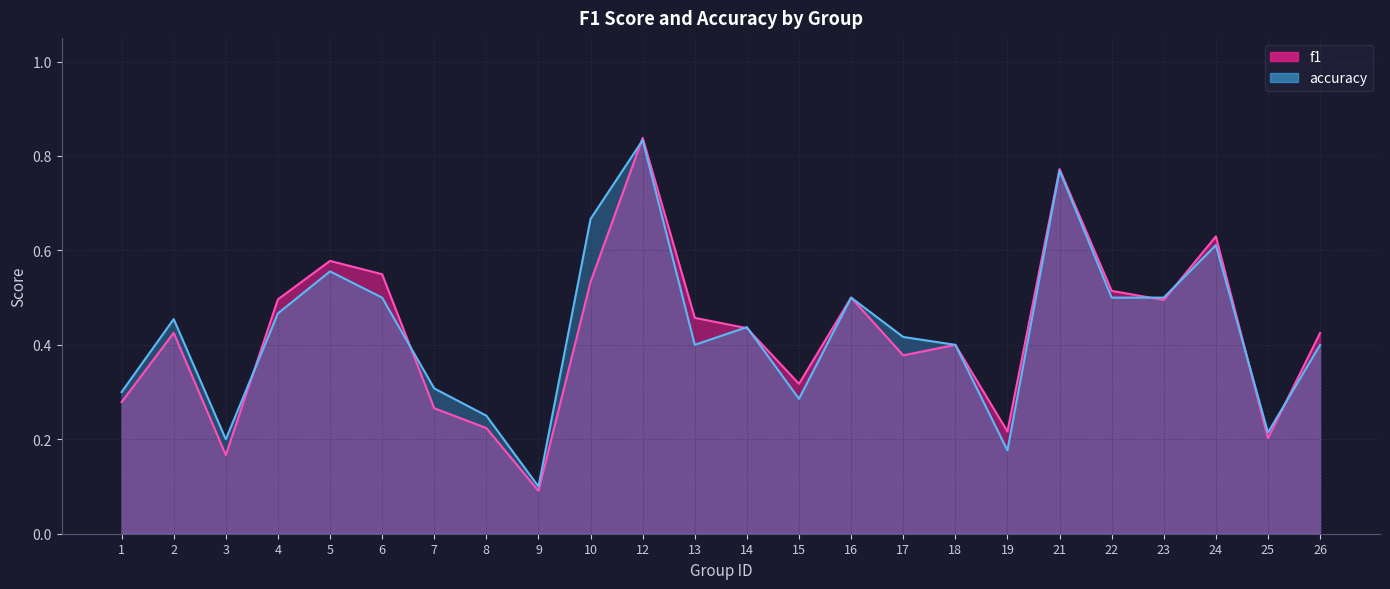

Is it true that f1 equals 0.4 at 17?

True